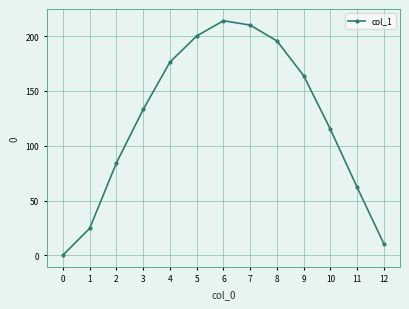

The value at 5 is 282.5. True or false?

False